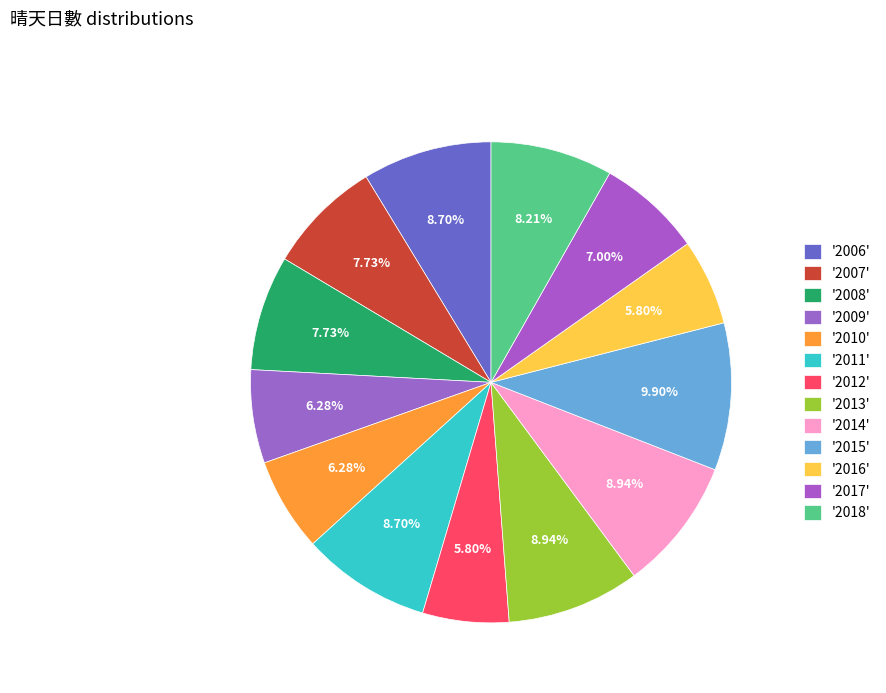

To the nearest percent, what is the difference between the largest and smallest slice percentages?

4%